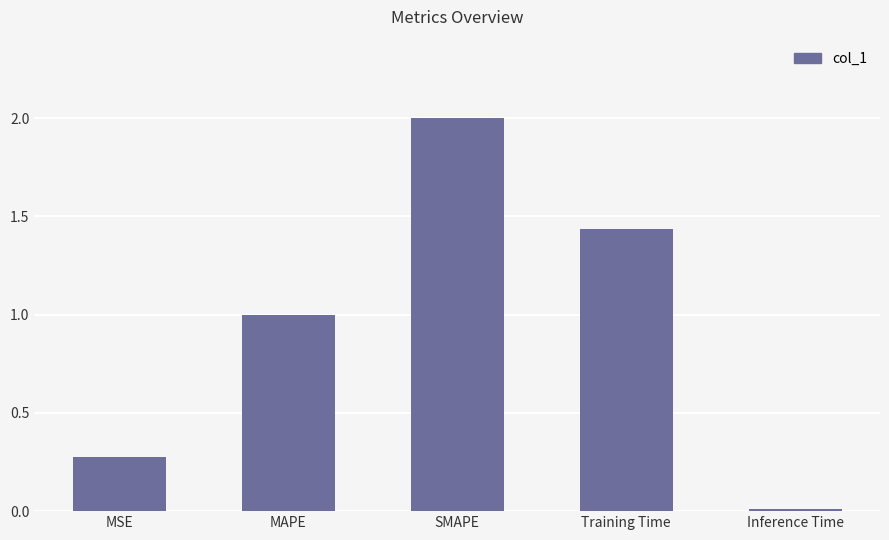

At which label is the value closest to 1?

MAPE